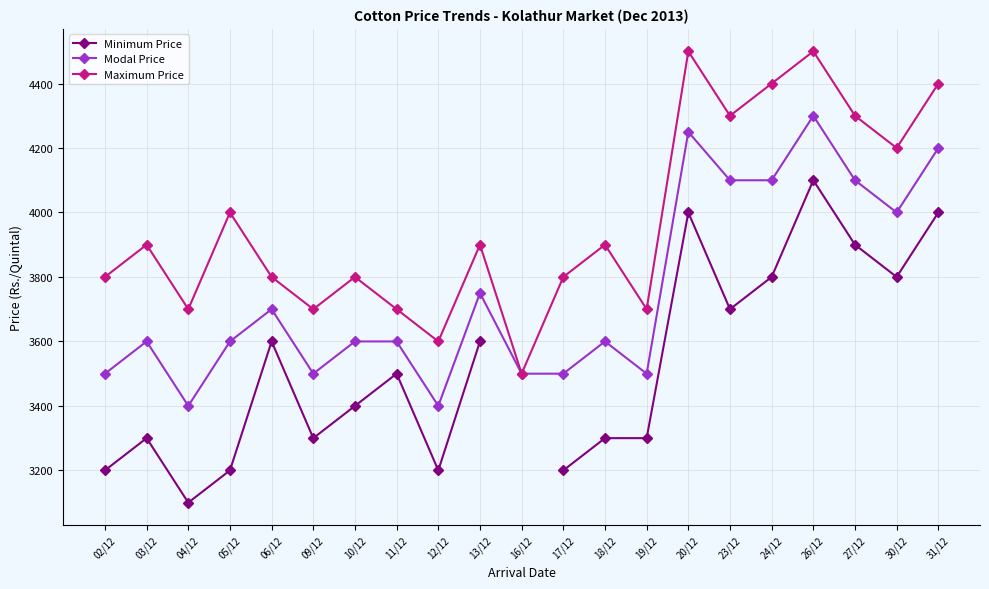

What is the greatest value displayed?

4500.0